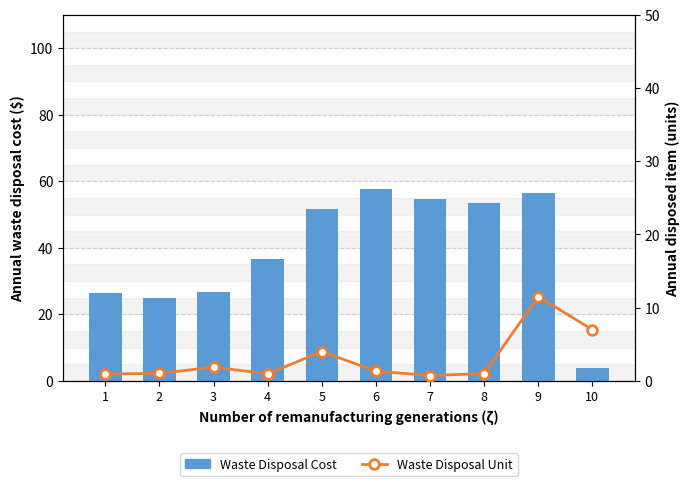

The %user (CPU) series shows 81.0 at 5. True or false?

False